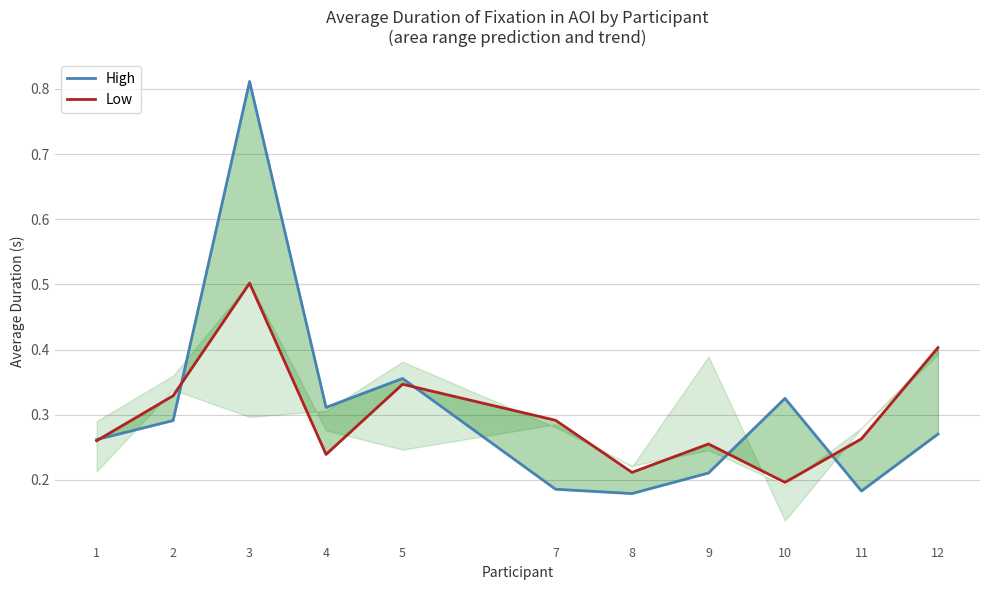

At which category is the sum across all series the highest?

3